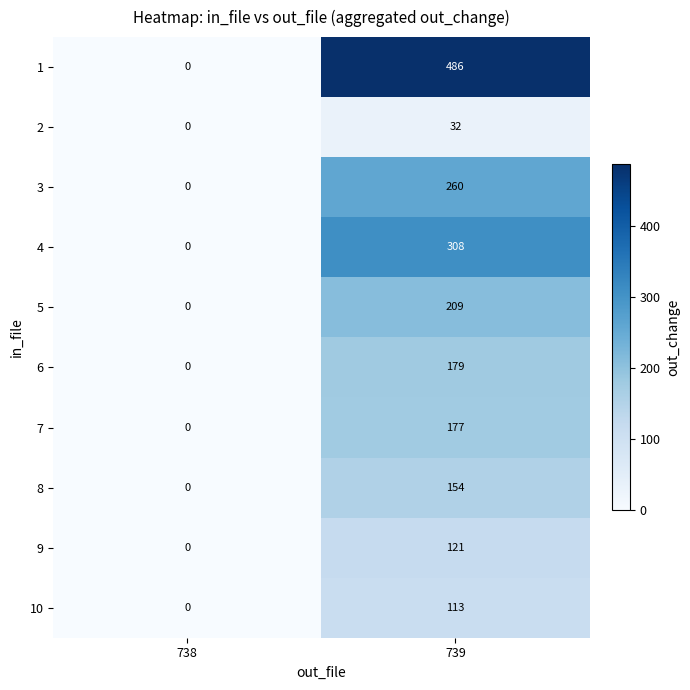

Which series has the largest total across all categories?

1